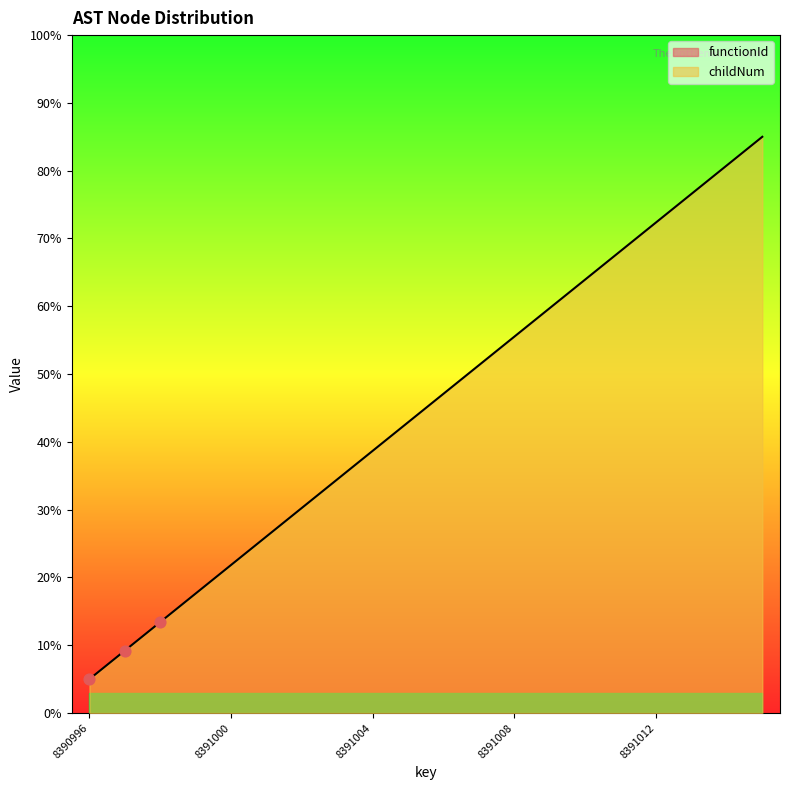

What is the ratio of the value at 8390996 to the value at 8391008?

0.1